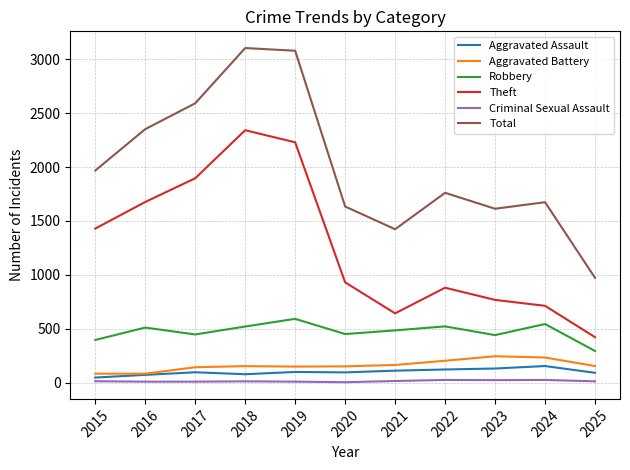

Is the value of Criminal Sexual Assault at 2025 greater than the value of Theft at 2024?

No